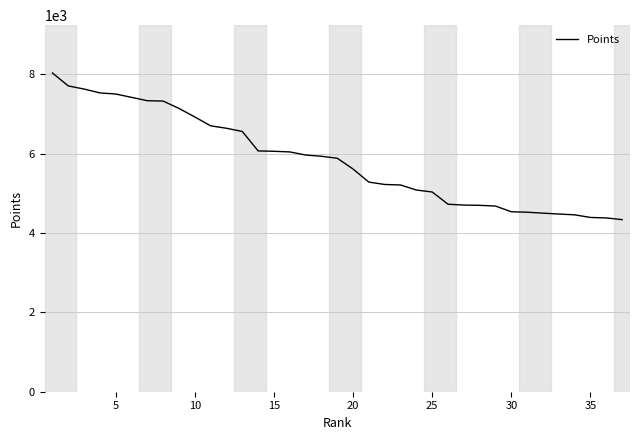

What is the maximum value shown in the chart?

8031